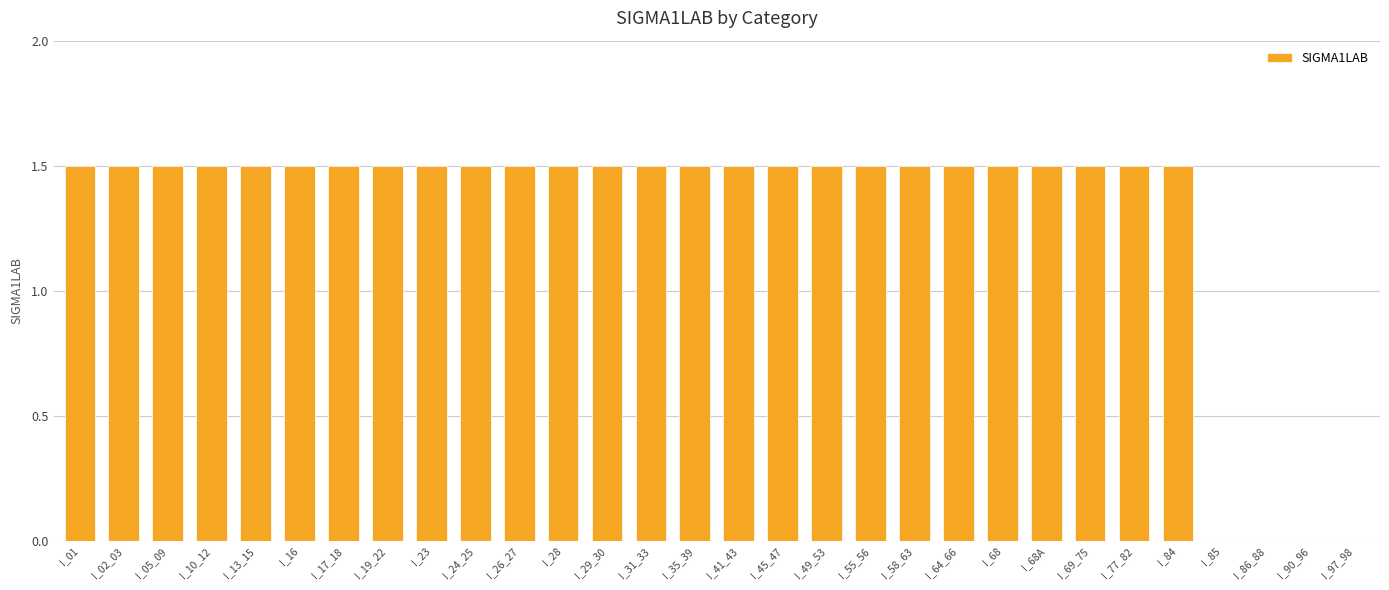

The chart shows a value of 0.0 at I_86_88. True or false?

True